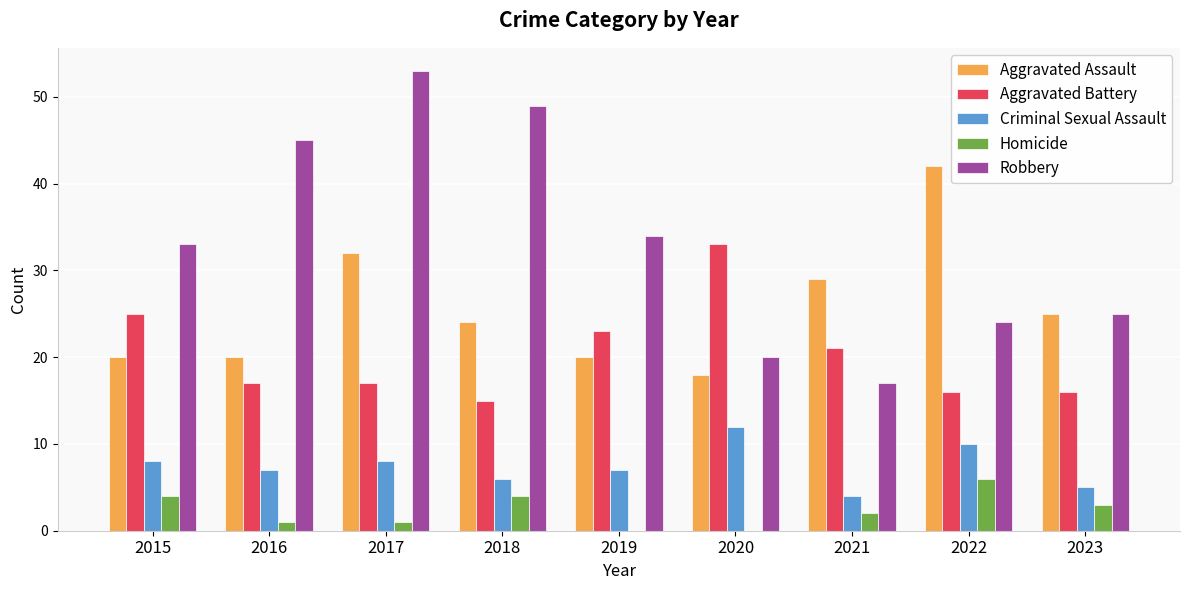

What is the sum of the Aggravated Battery values at 2015 and 2022?

41